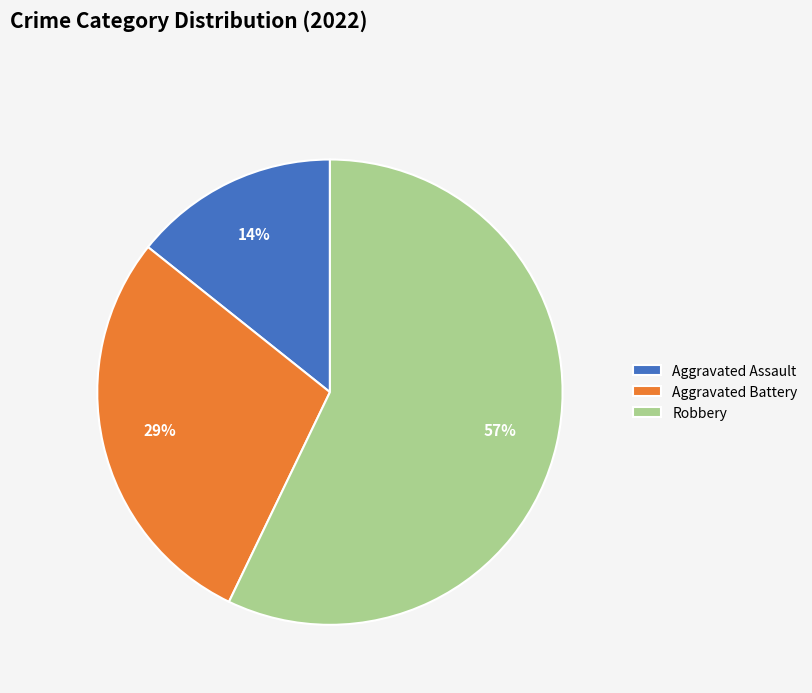

Between Robbery and Aggravated Assault, which is larger?

Robbery